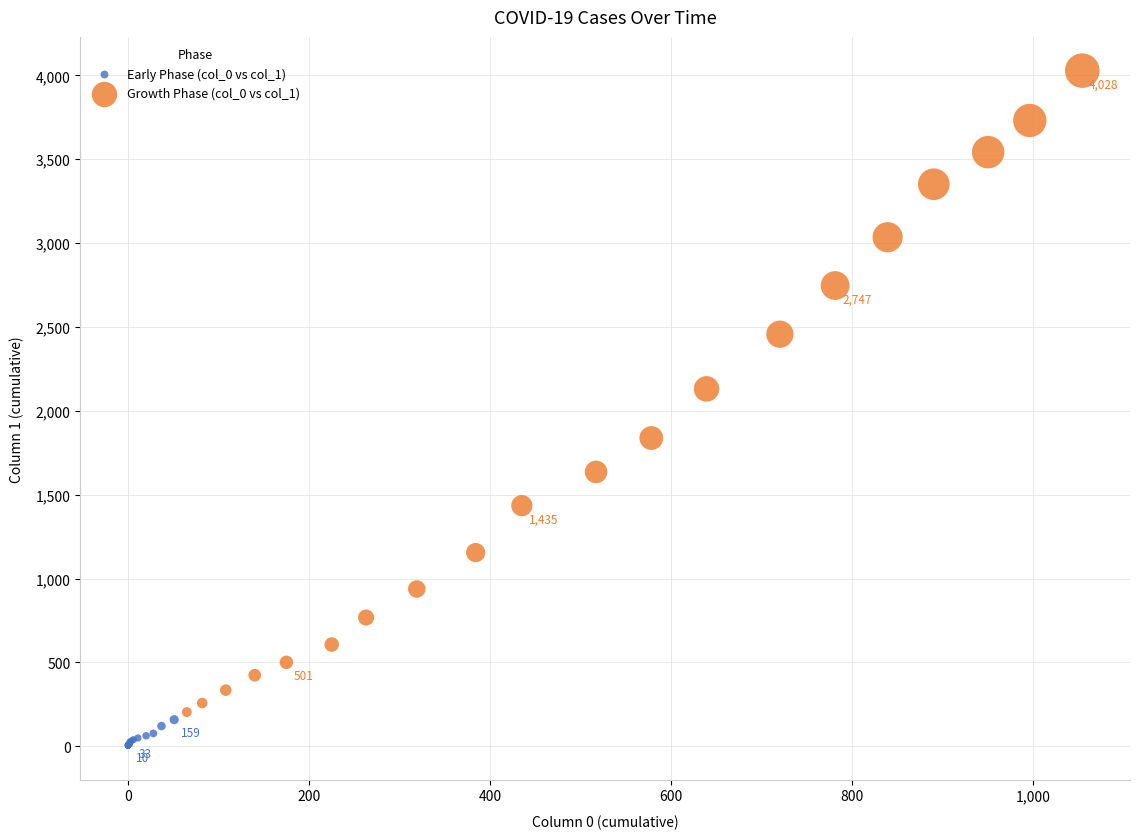

Which series has the widest spread of Y values?

Growth Phase (col_0 vs col_1)